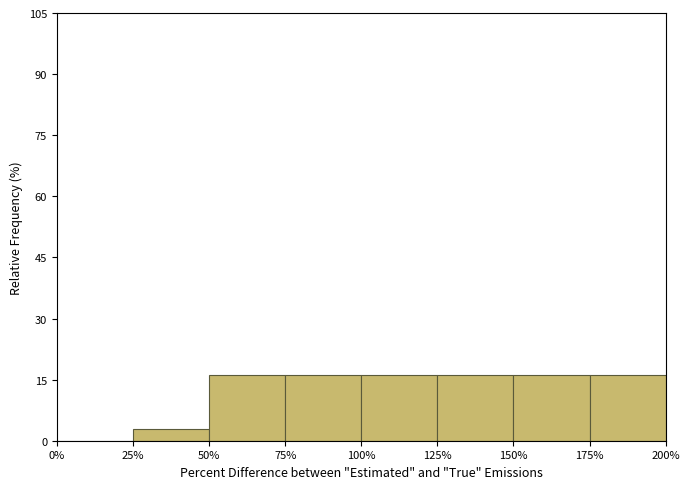

Reading left to right, list every bar in this chart as the range it spans on the x-axis followed by its height. The values are not printed on the chart, so give them approximately, as read against the axis.

0% to 25%: 0
25% to 50%: 2
50% to 75%: 16
75% to 100%: 16
100% to 125%: 16
125% to 150%: 16
150% to 175%: 16
175% to 200%: 16